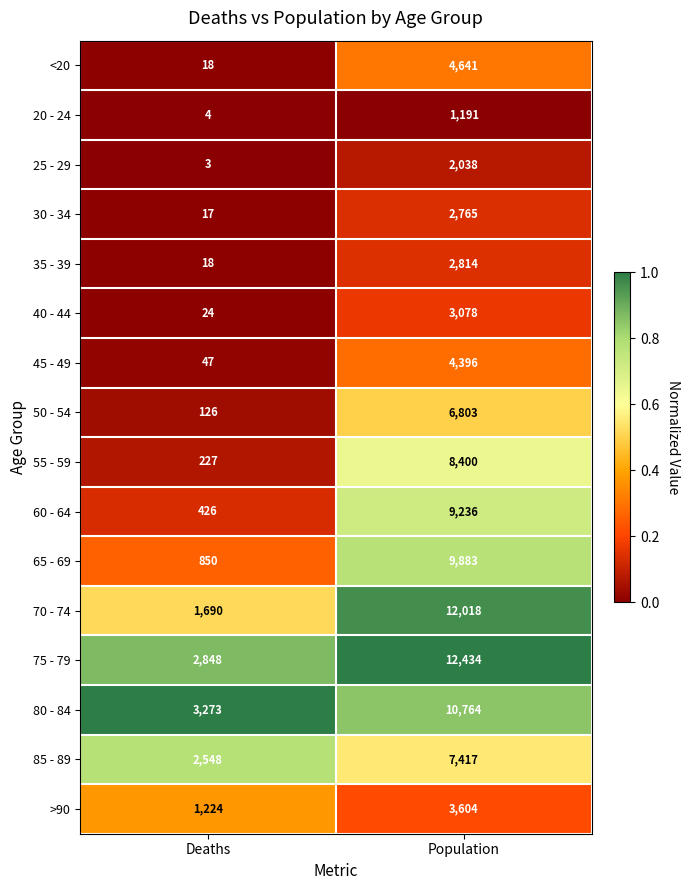

At which label is 20 - 24 closest to 597?

Deaths